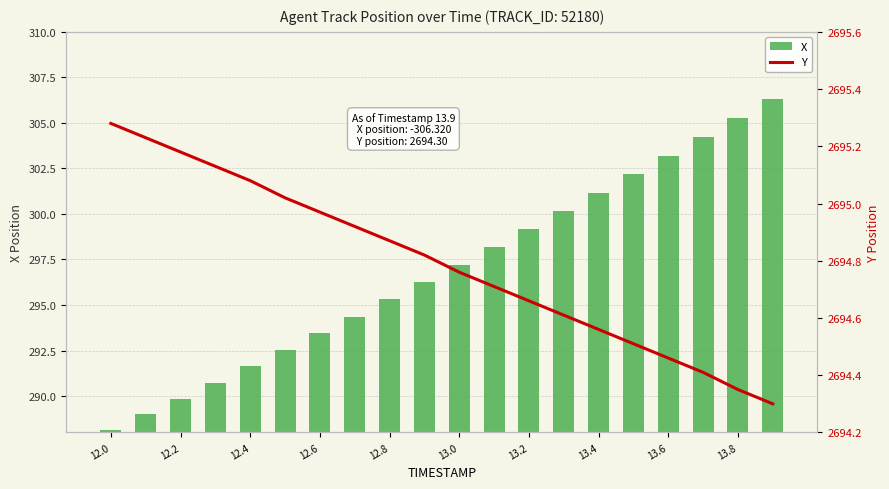

What is the maximum value for X?

306.3